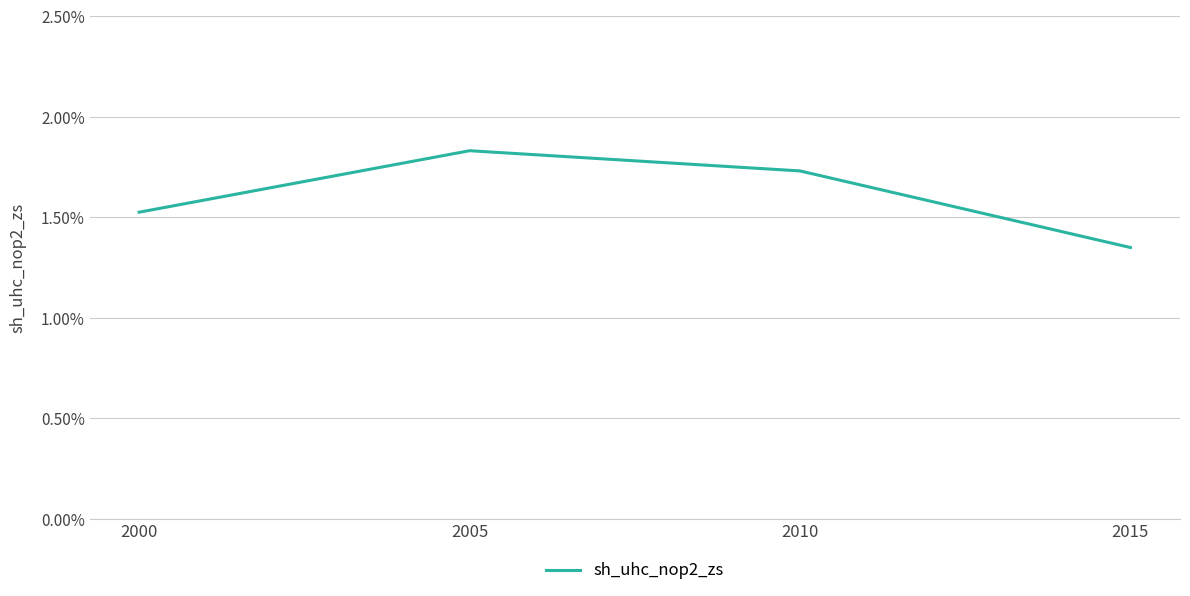

At which label is the value closest to 1?

2015